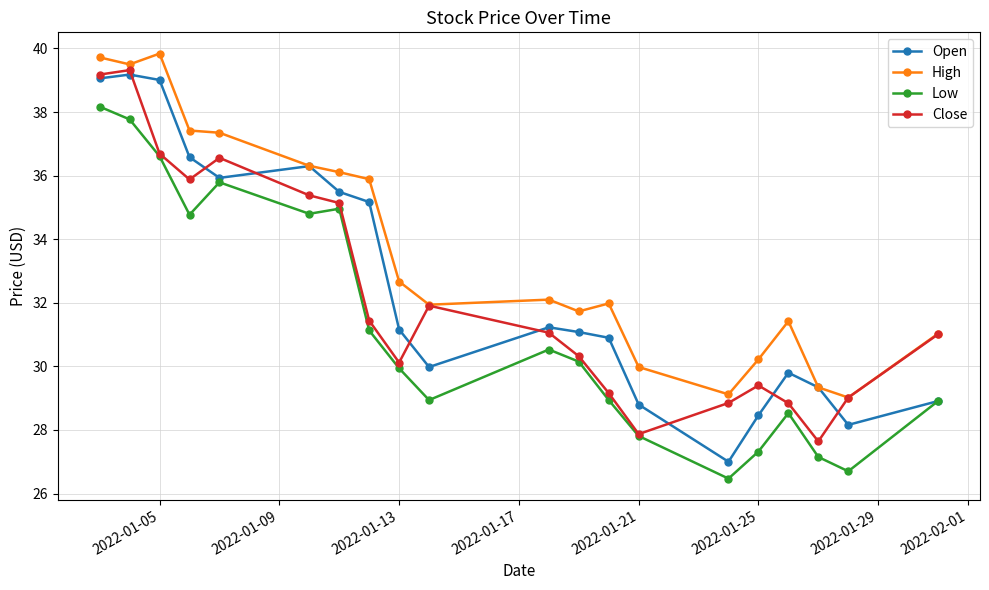

True or false: Low has more than 1 interior local peaks.

True